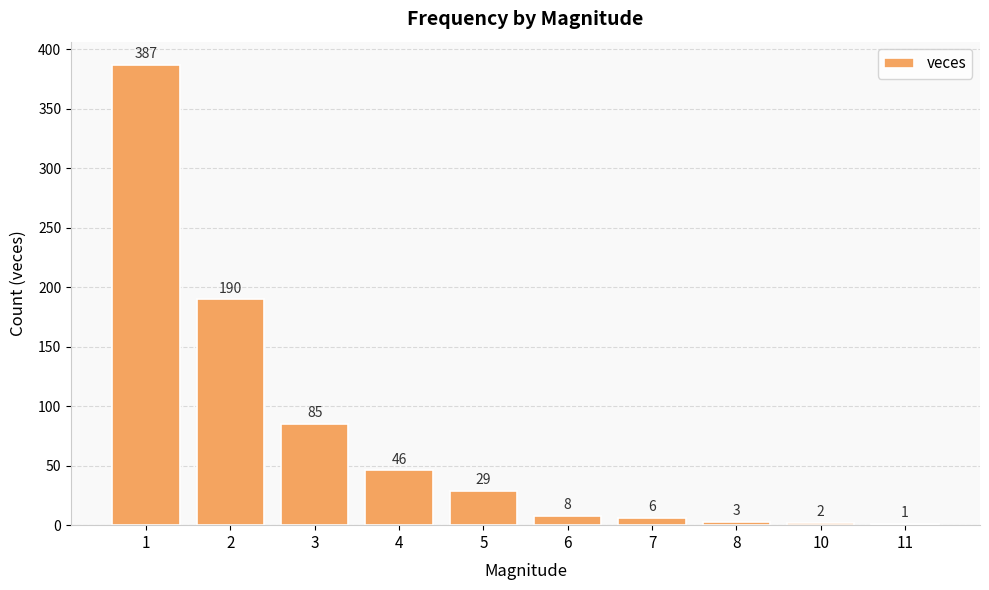

What is the average value?

76